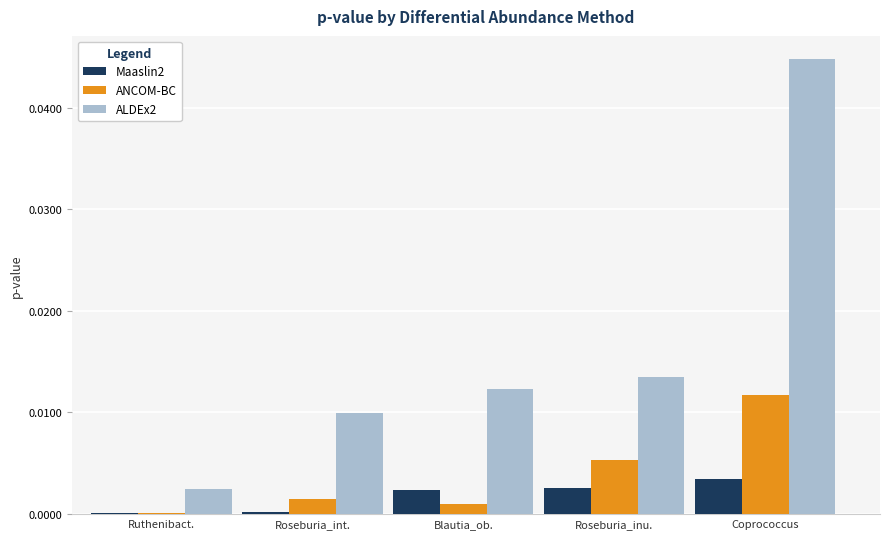

Which series has the largest total across all categories?

ALDEx2